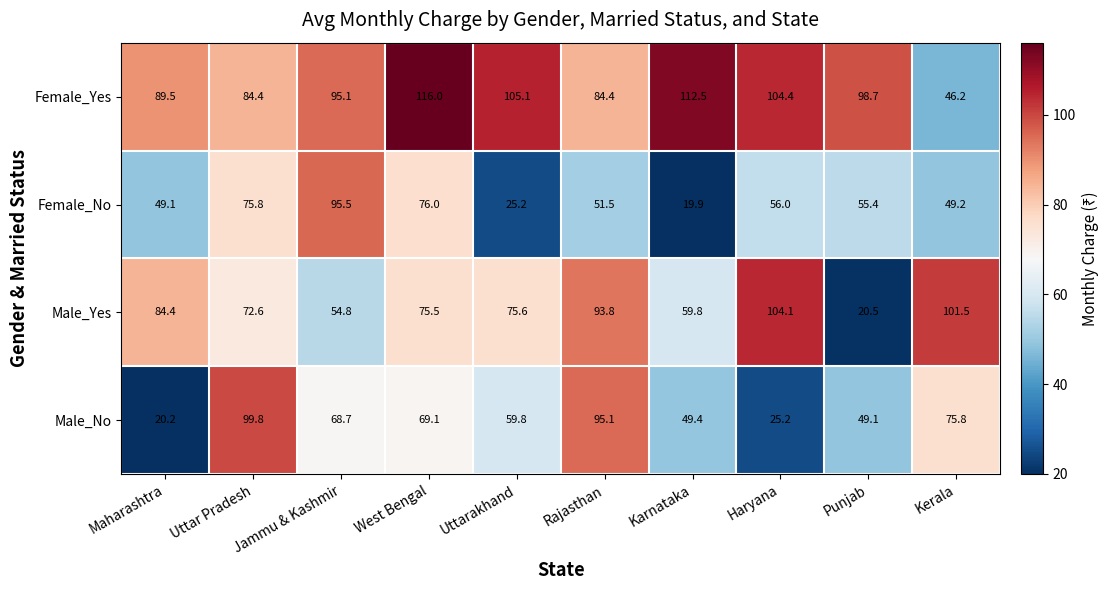

What is the highest value of the Male_Yes series?

104.1